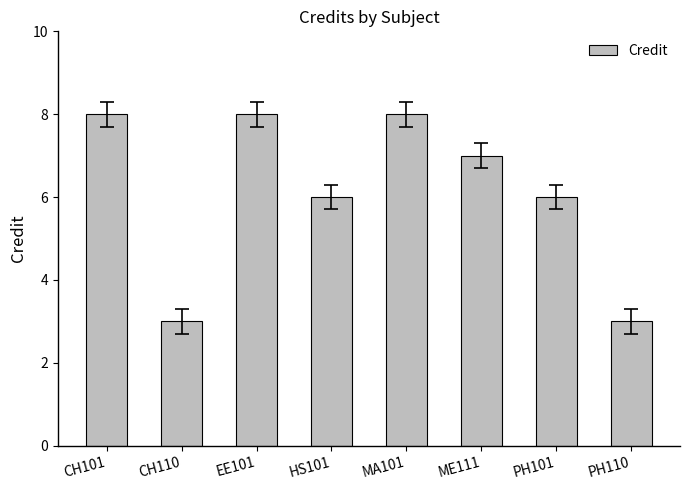

What is the greatest value displayed?

8